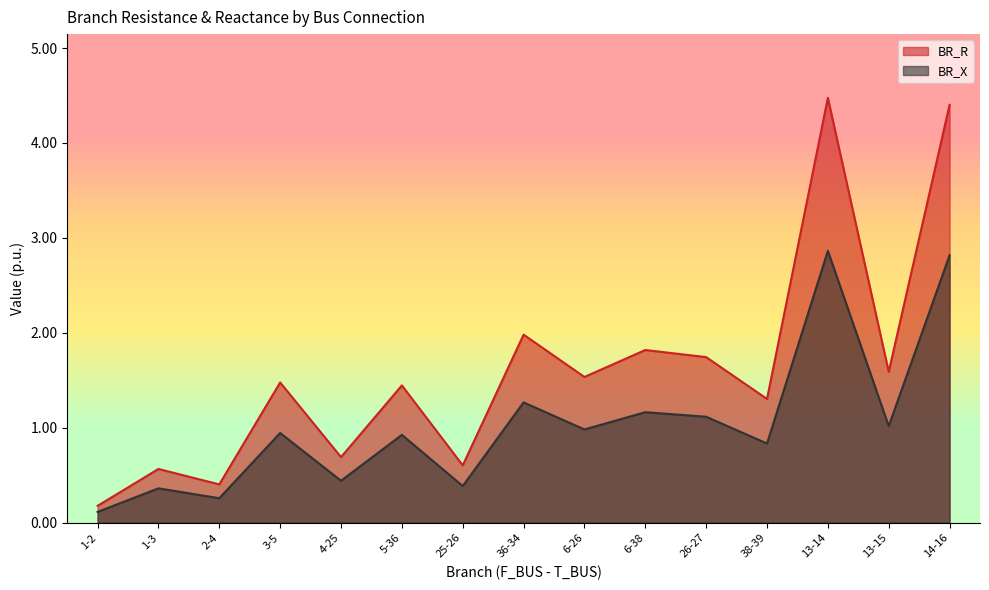

What are all the series names shown in the legend?

BR_R, BR_X